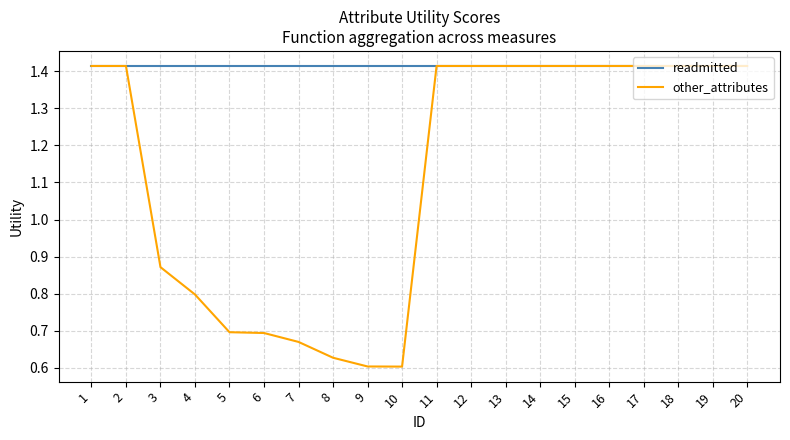

What are all the series names shown in the legend?

readmitted, other_attributes